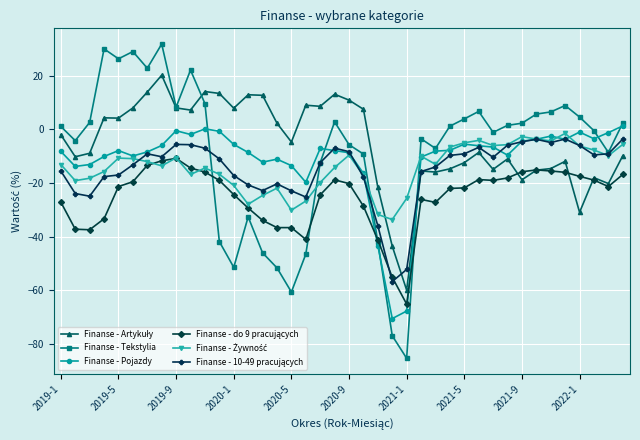

What is the maximum value shown in the chart?

31.8